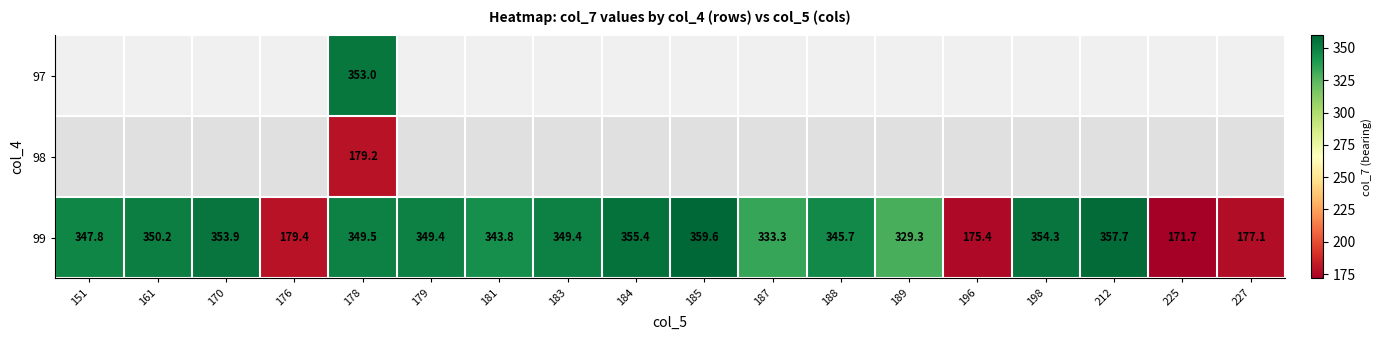

Where does the 99 series first go above 349?

161